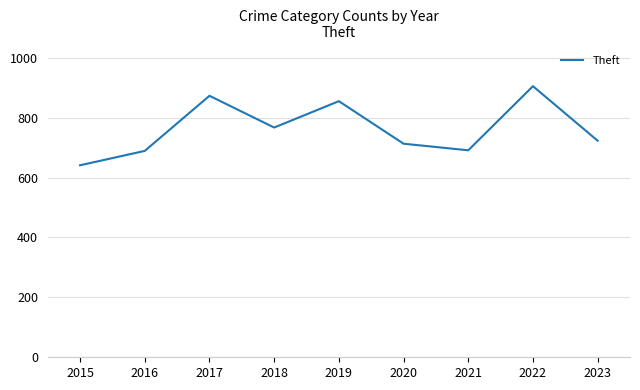

Where is the first local minimum?

2018